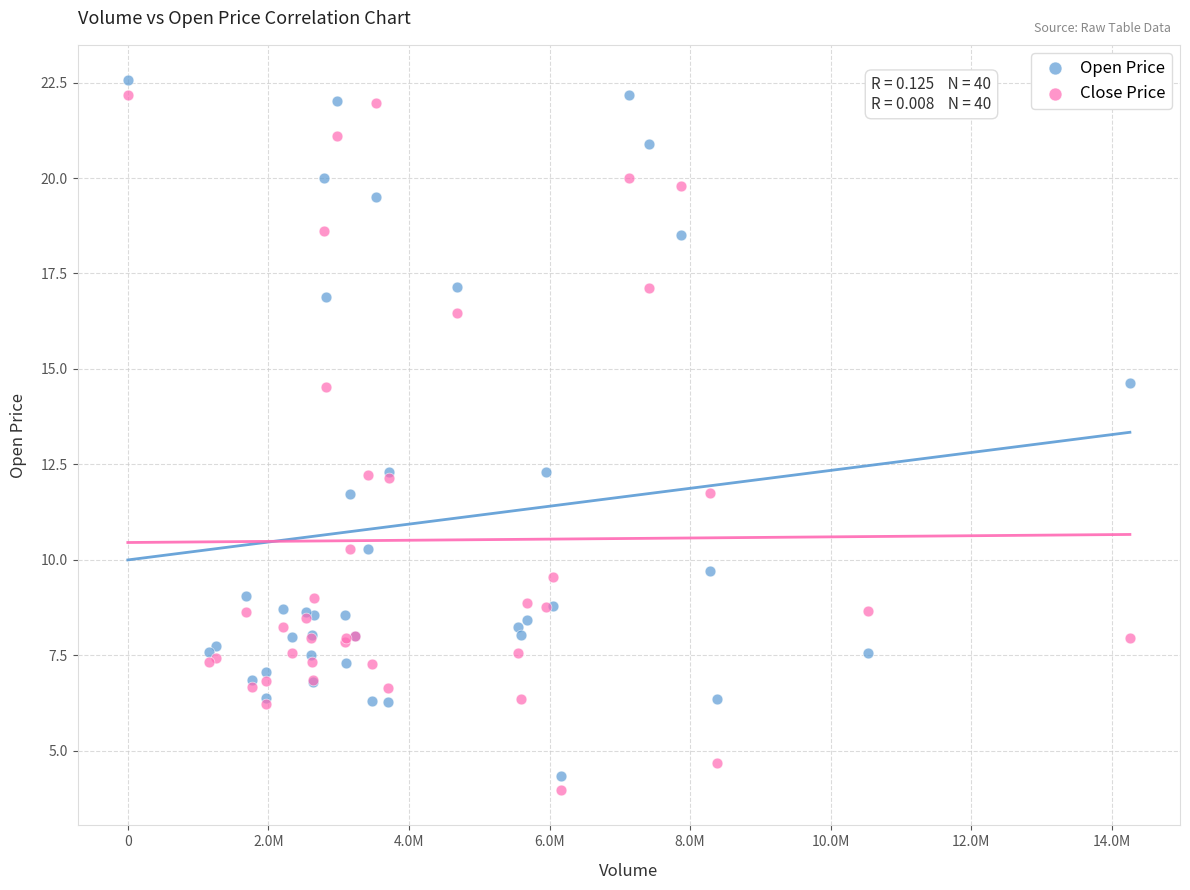

Which series contains the lowest Y value?

Close Price